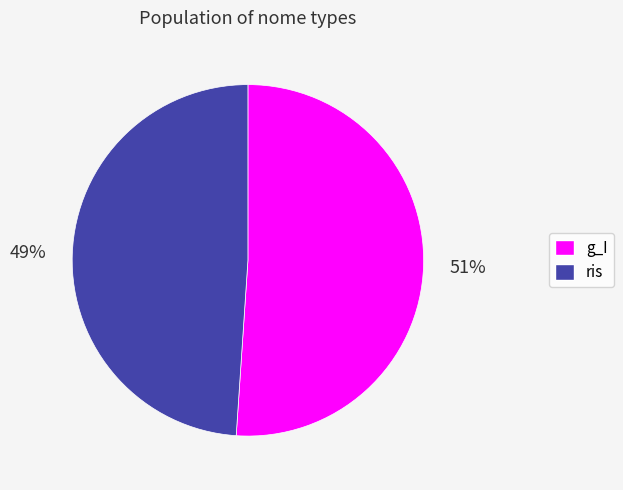

Rank the categories by value from lowest to highest.

ris, g_I